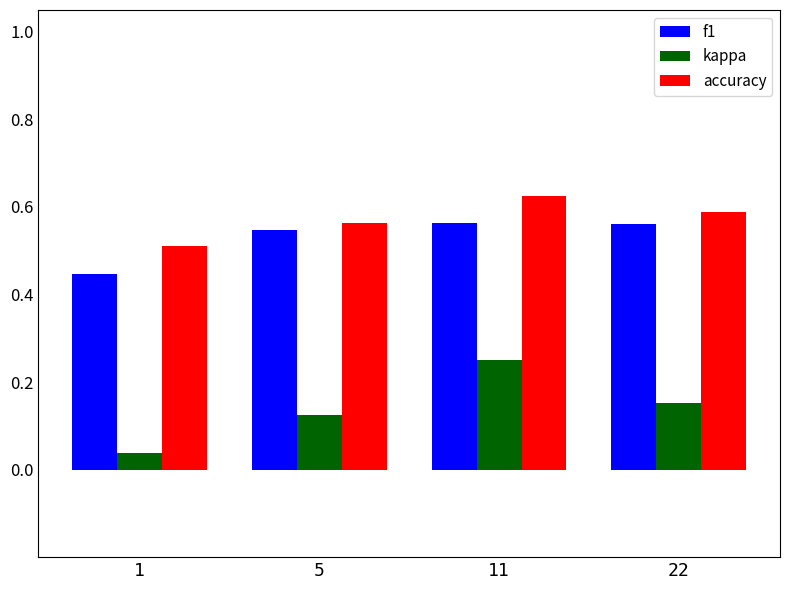

Is it true that accuracy equals 0.6 at 22?

True